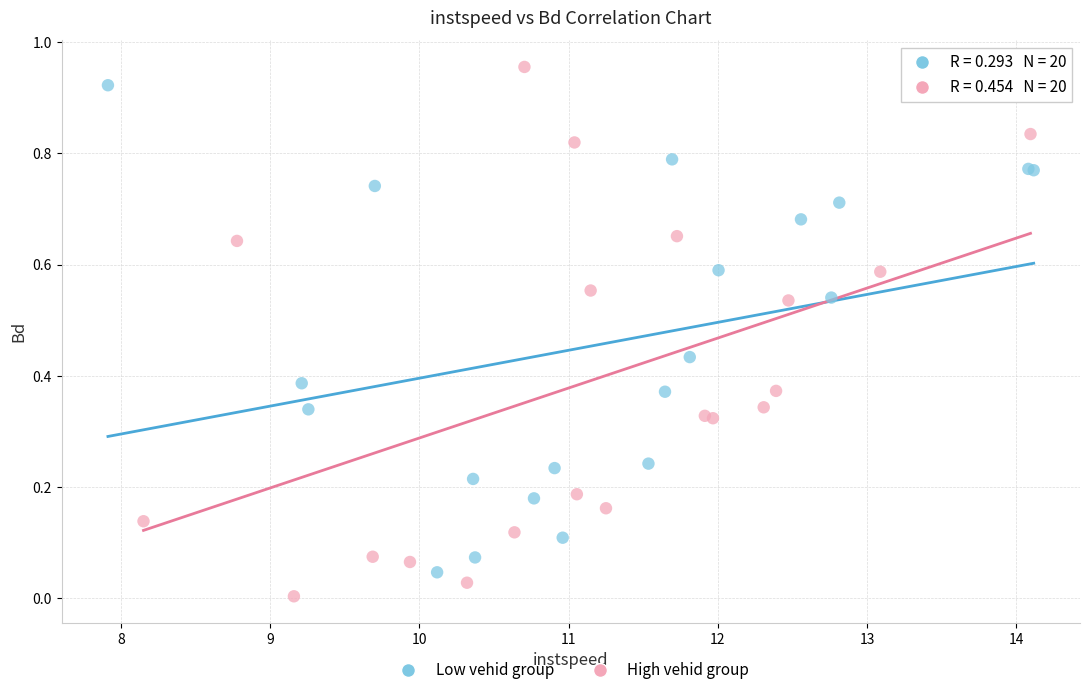

What are all the series names shown in the legend?

Low vehid group, High vehid group